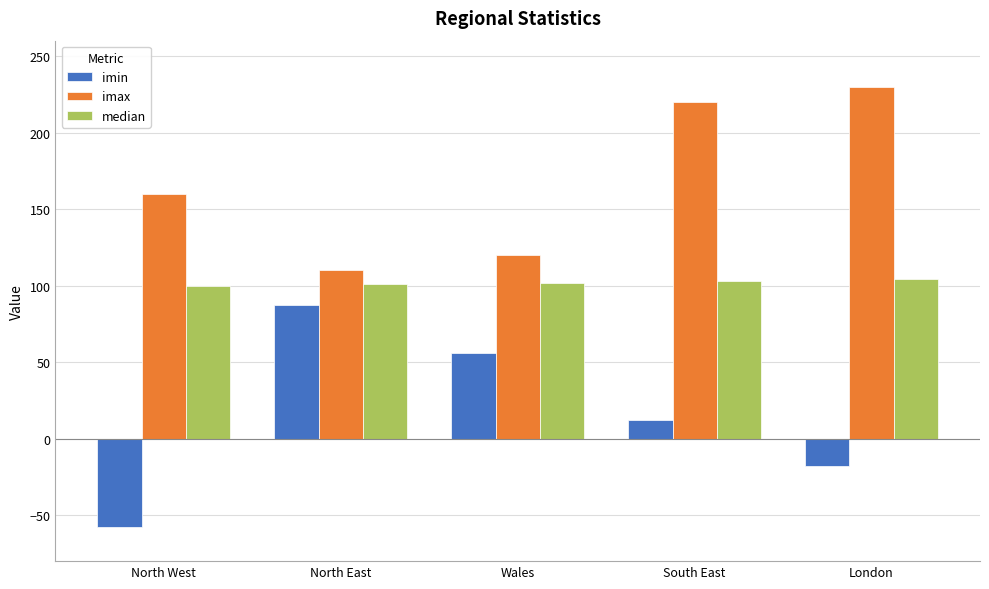

How many series are shown in this chart?

3